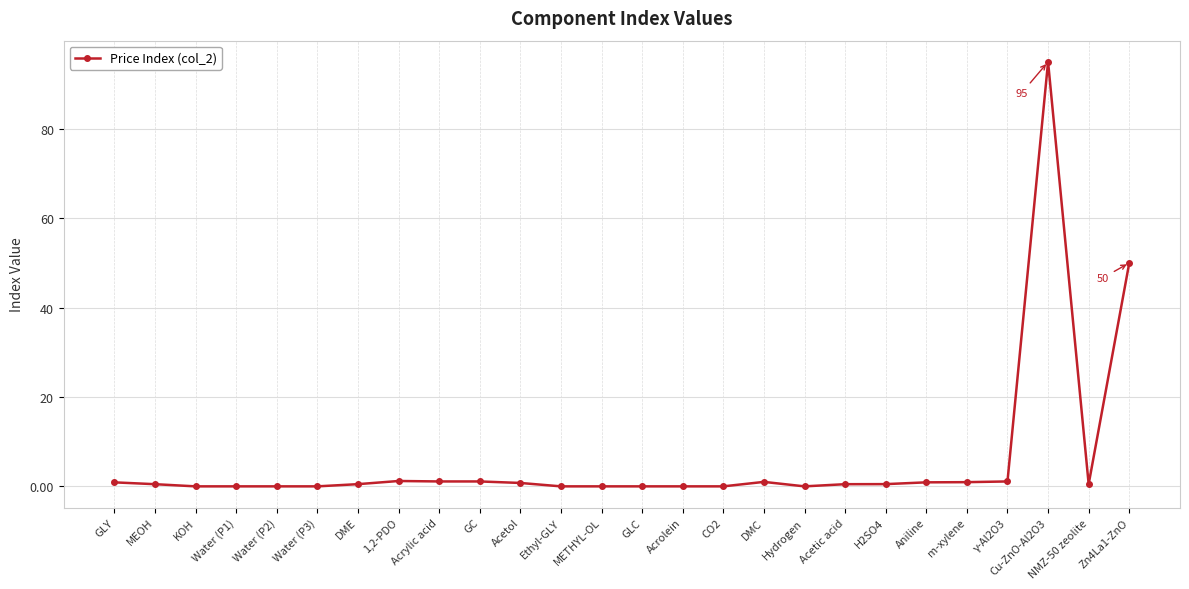

Count the number of data series in this chart.

1